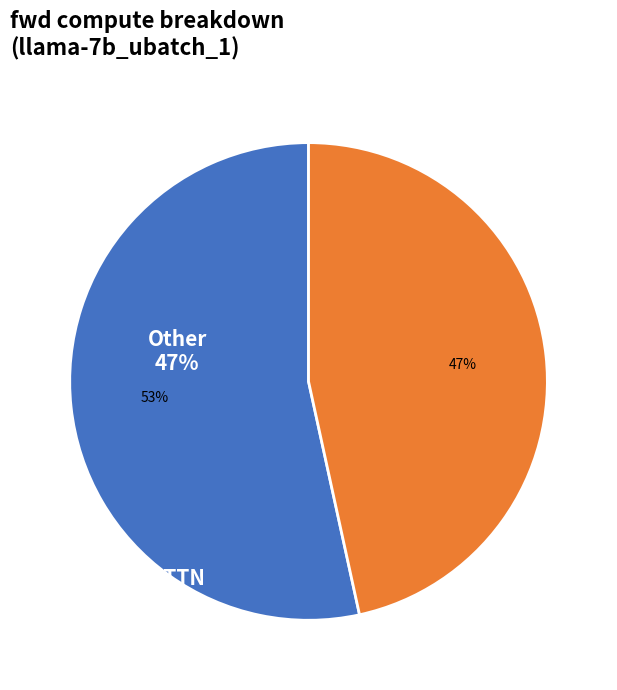

To the nearest percent, what is the average slice percentage?

50%